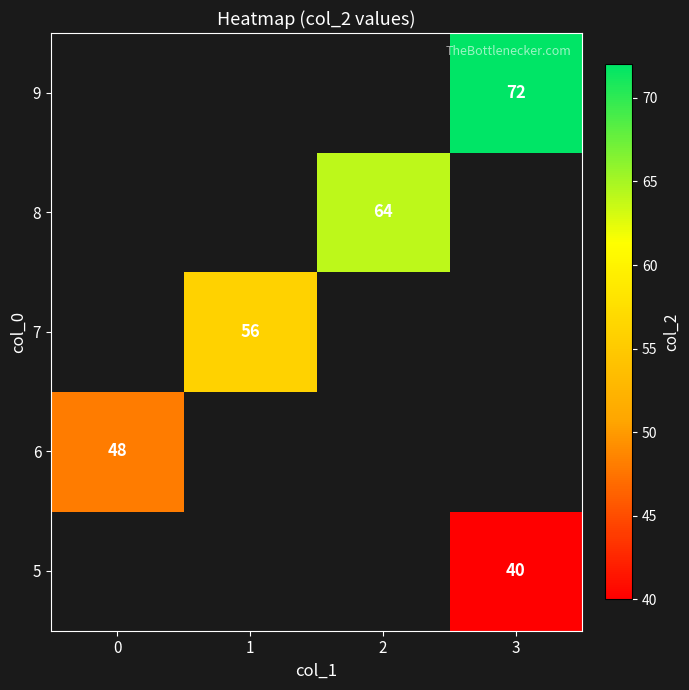

The value of 8 at 2 is 36. True or false?

False